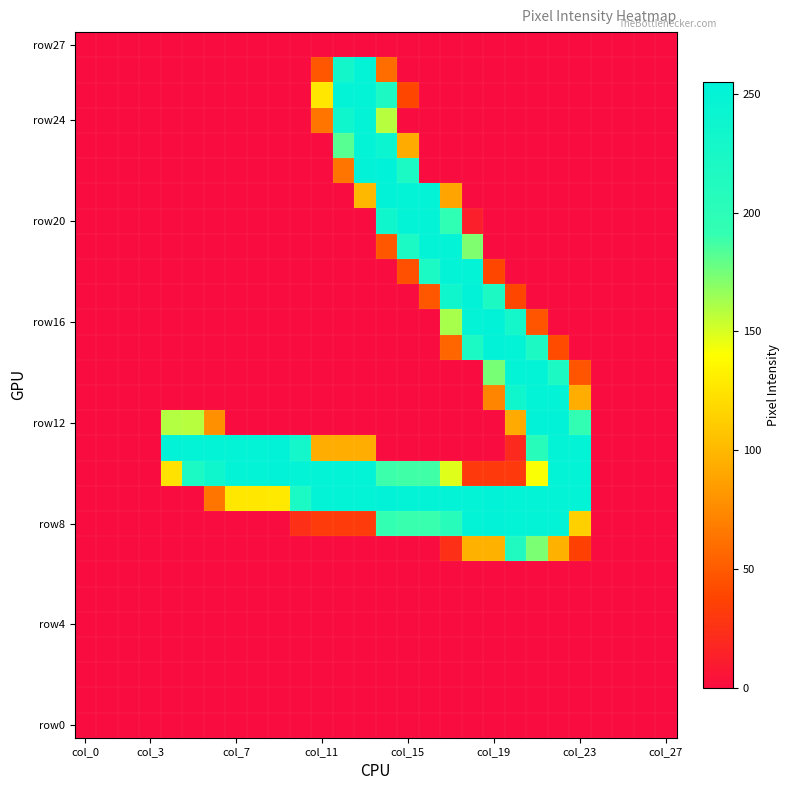

Which label corresponds to the smallest value in the chart?

col_0